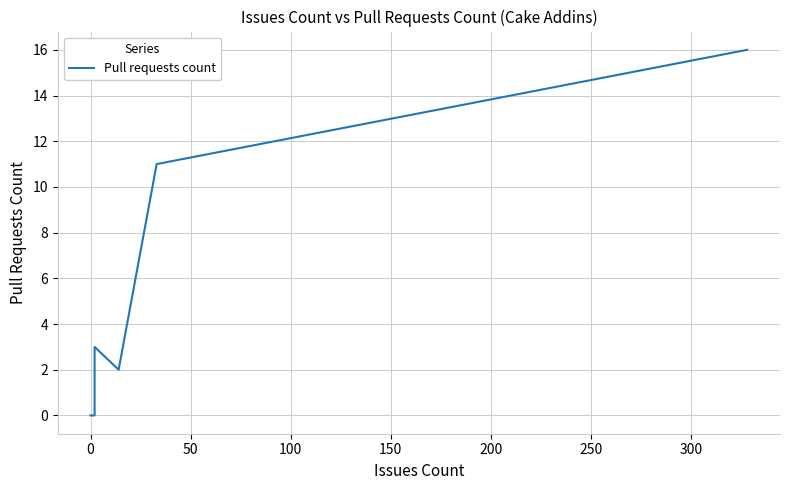

Reading left to right, transcribe all the data shown in this chart.

0	0	0	0	0	0	0	0	0	0	0	3	2	11	16